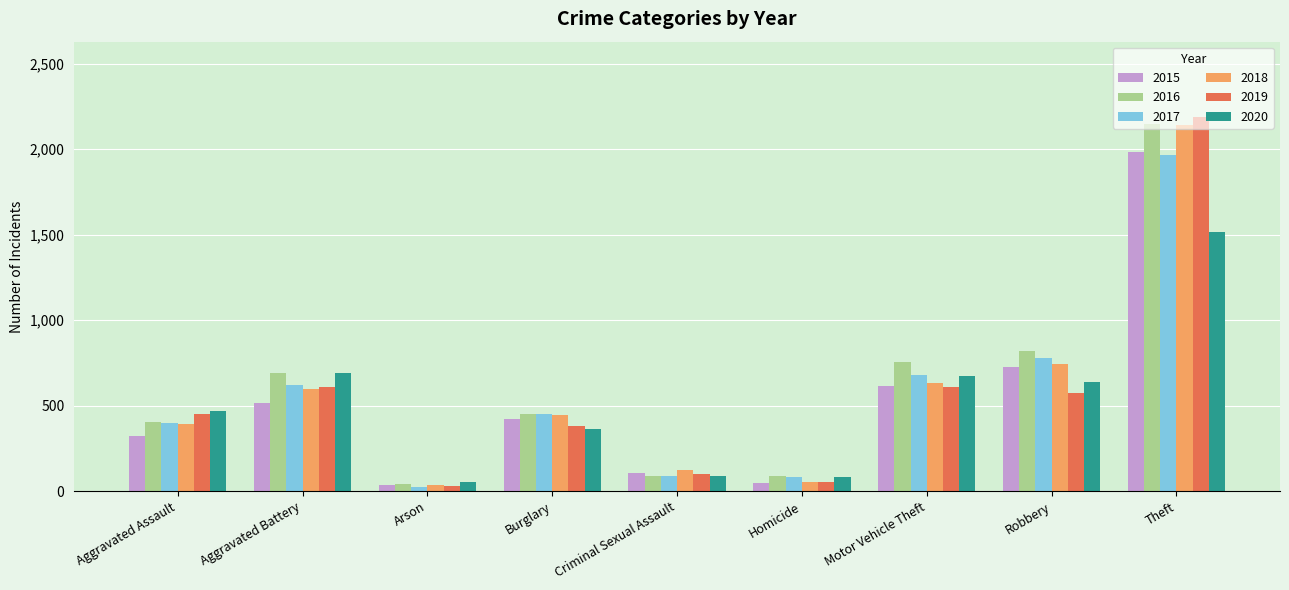

At which label does 2018 reach its peak?

Theft